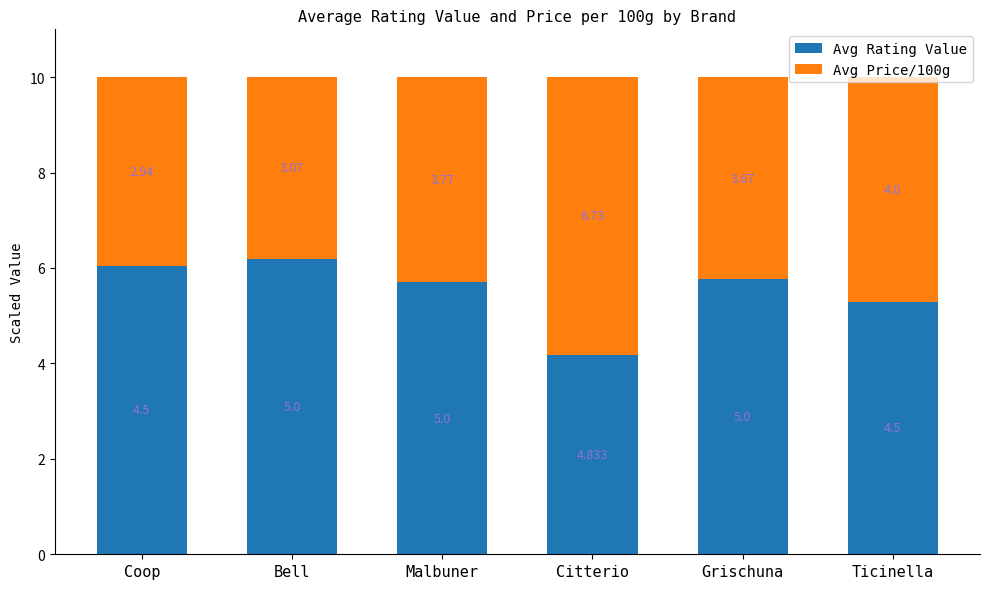

Which series has the largest total across all categories?

Avg Rating Value